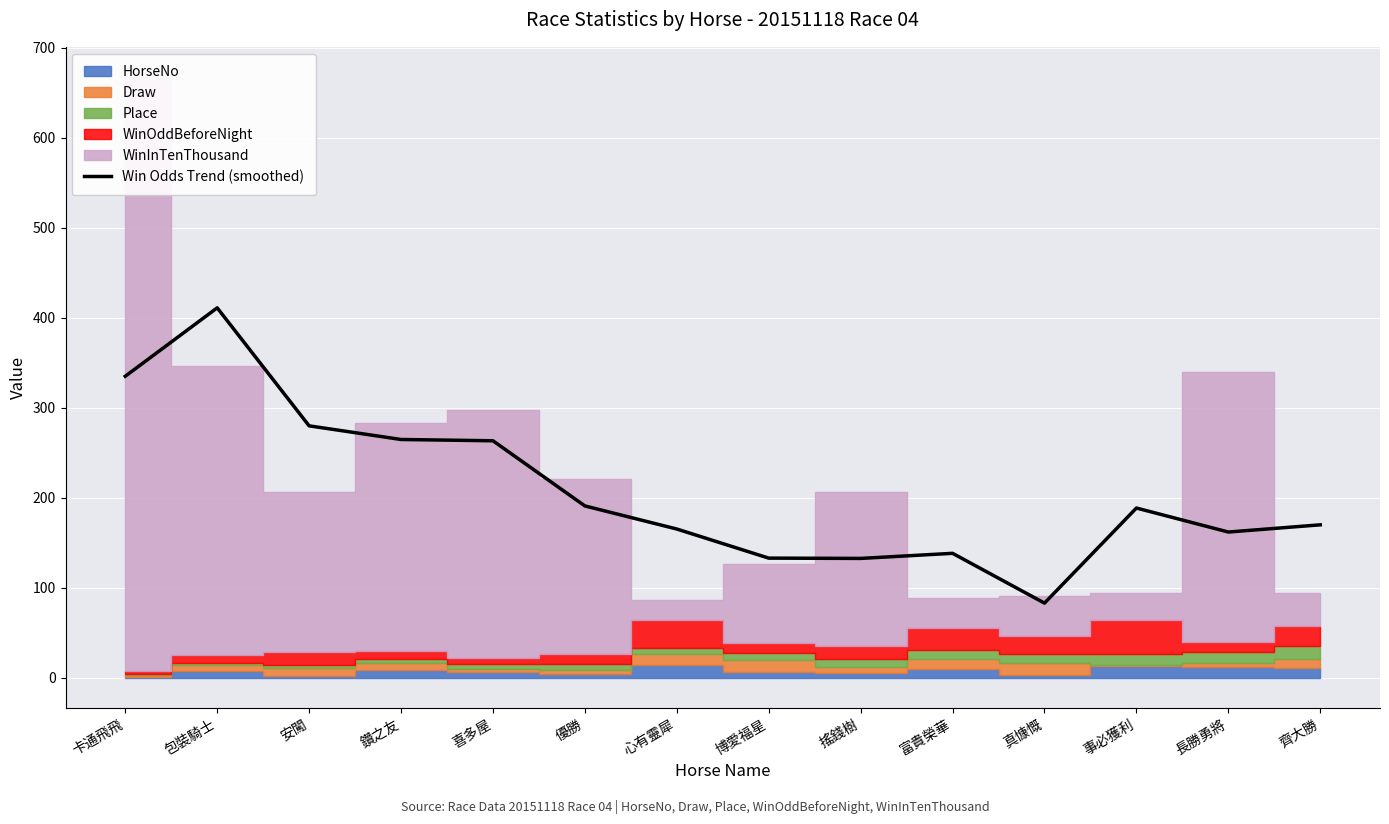

The value at 喜多屋 is 263.4. True or false?

True